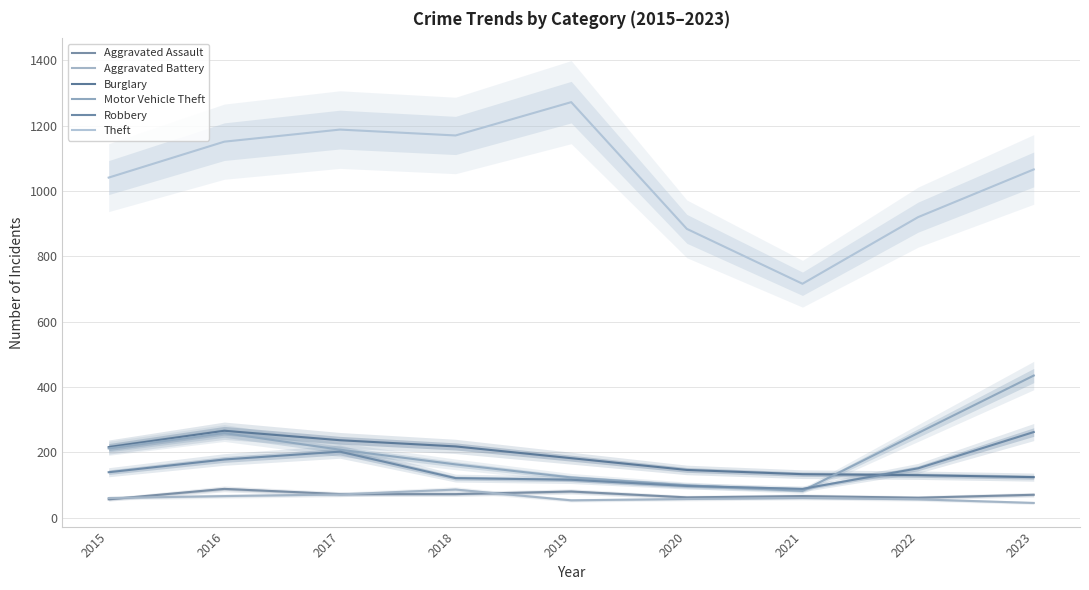

Reading left to right, what are all the values shown in this chart?

Aggravated Assault: 56	88	72	72	80	62	66	61	70
Aggravated Battery: 60	66	71	86	53	57	60	56	45
Burglary: 216	266	237	218	182	146	133	130	124
Motor Vehicle Theft: 212	259	208	163	123	99	82	259	435
Robbery: 139	178	202	121	116	97	88	151	262
Theft: 1041	1151	1188	1170	1272	884	716	920	1066